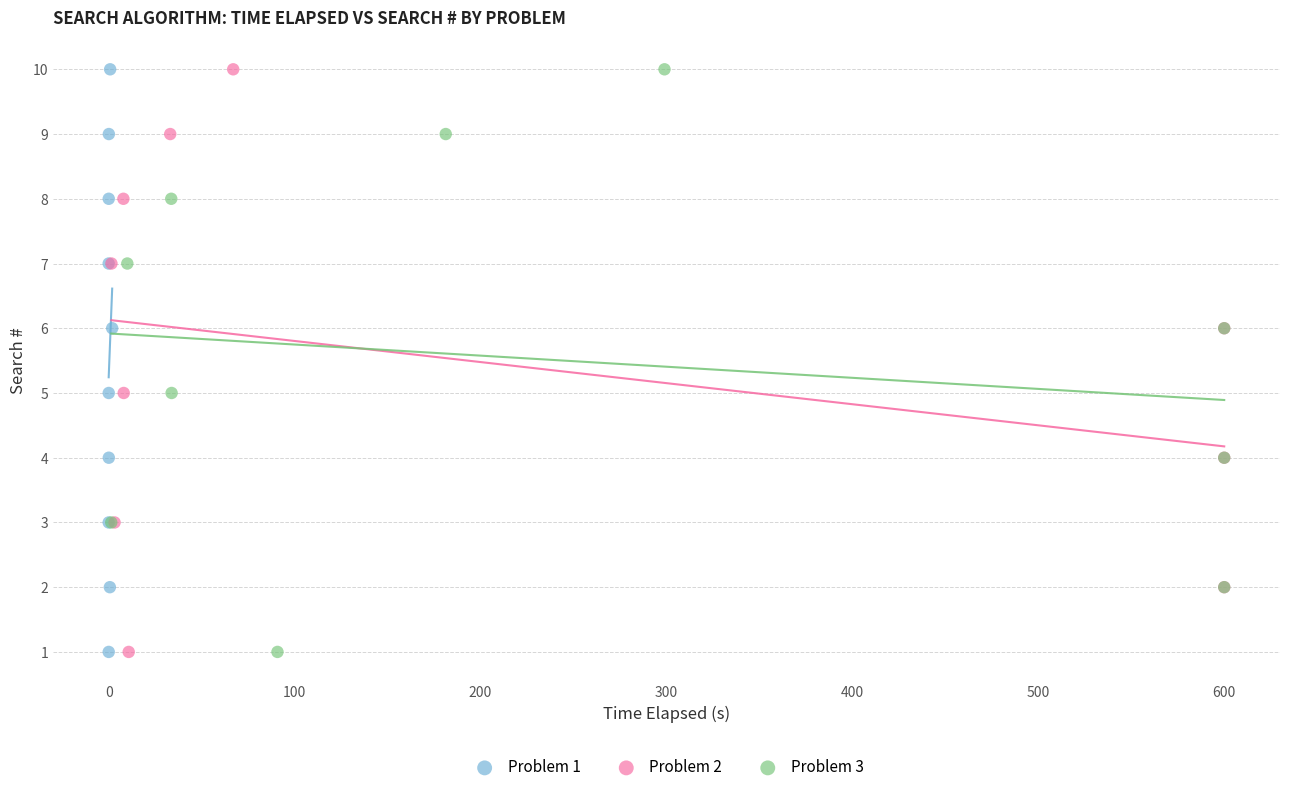

What are all the series names shown in the legend?

Problem 1, Problem 2, Problem 3